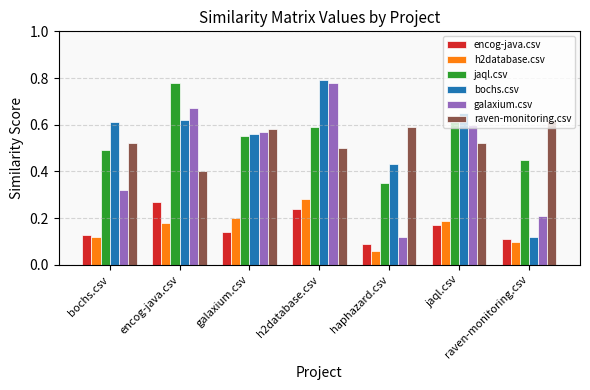

True or false: raven-monitoring.csv has a value of 0.3 at raven-monitoring.csv.

False